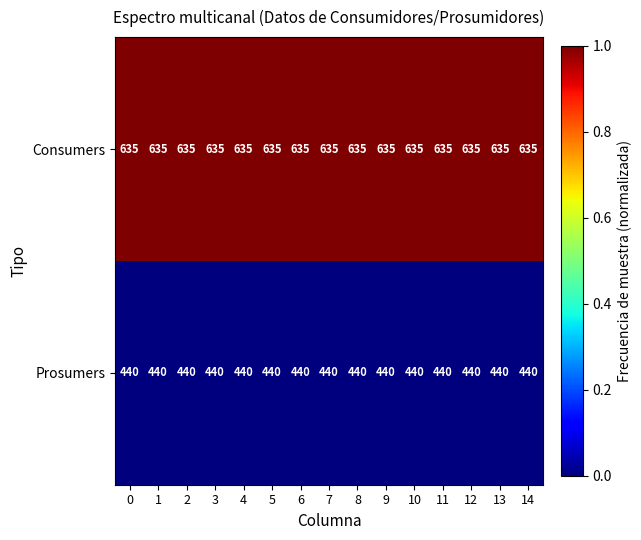

What is the total value across all series at 0?

1075